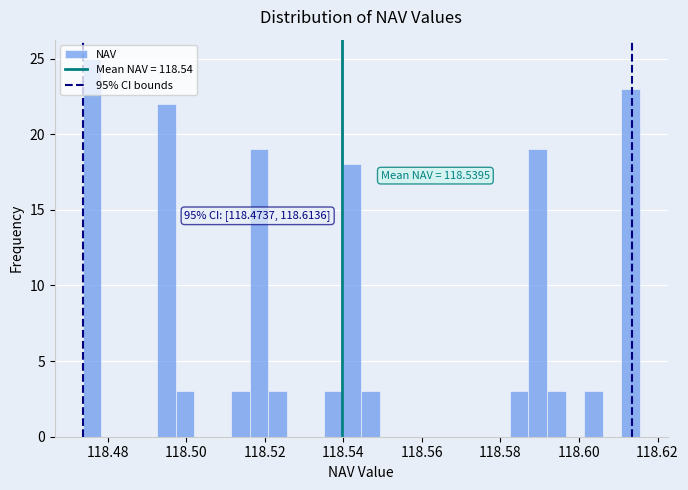

Read against the x-axis, roughly where is the centre of the tallest bar?

118.476